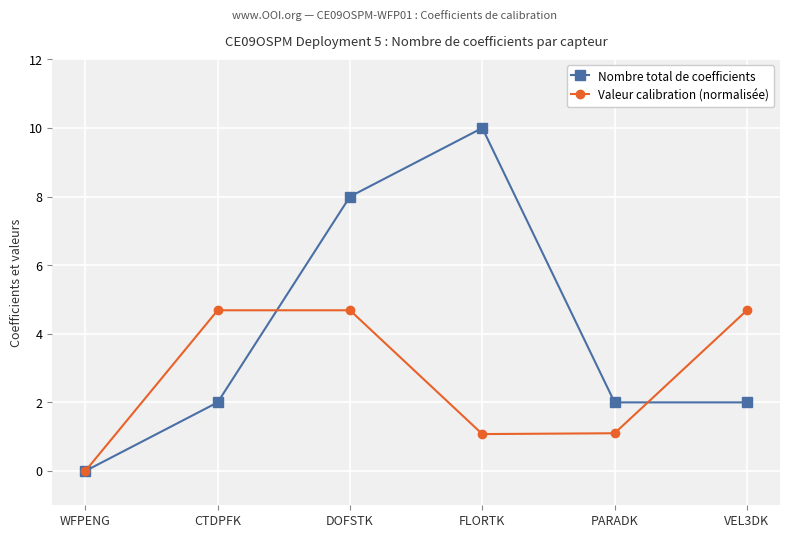

Which series has the largest total across all categories?

Nombre total de coefficients